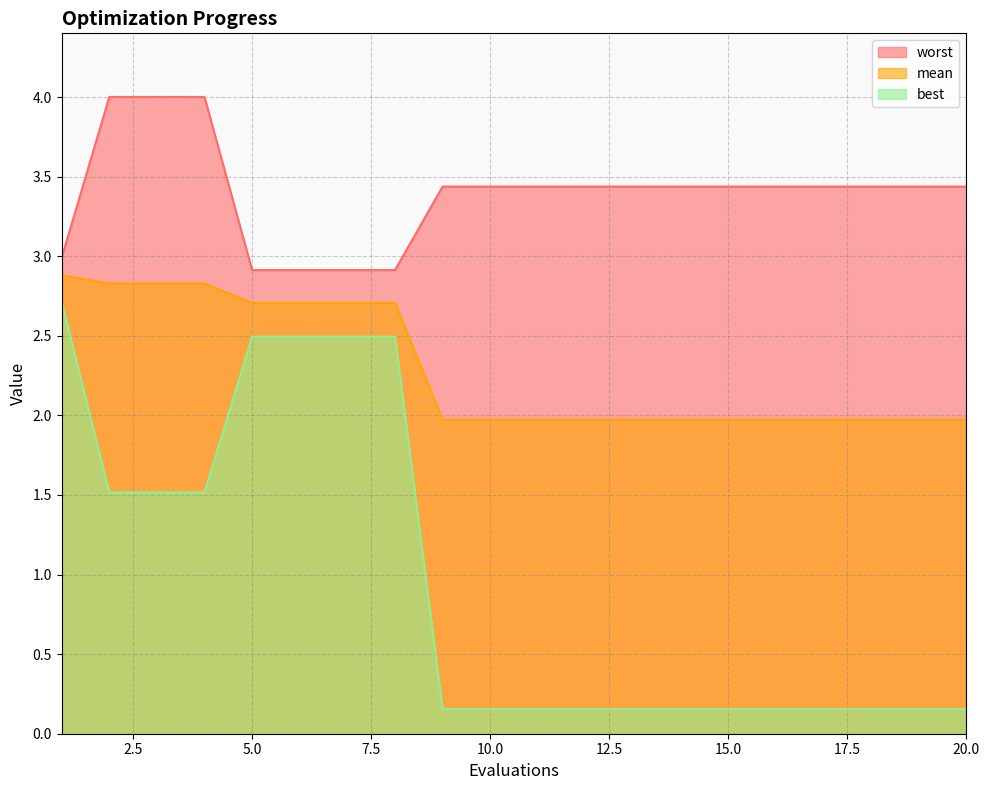

What is the total value across all series at 1?

8.6